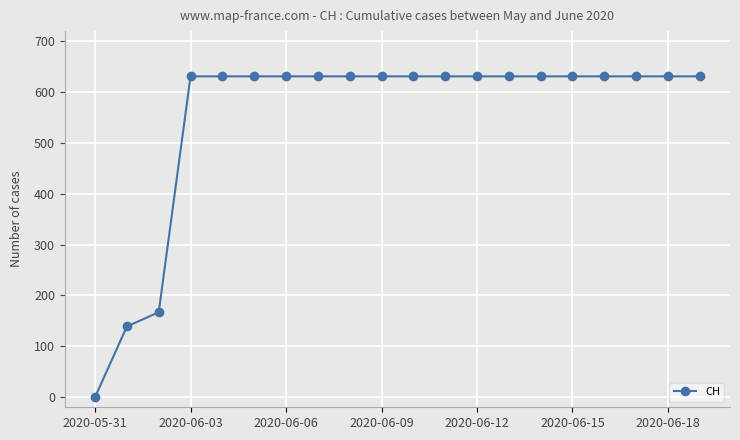

What is the average value?

552